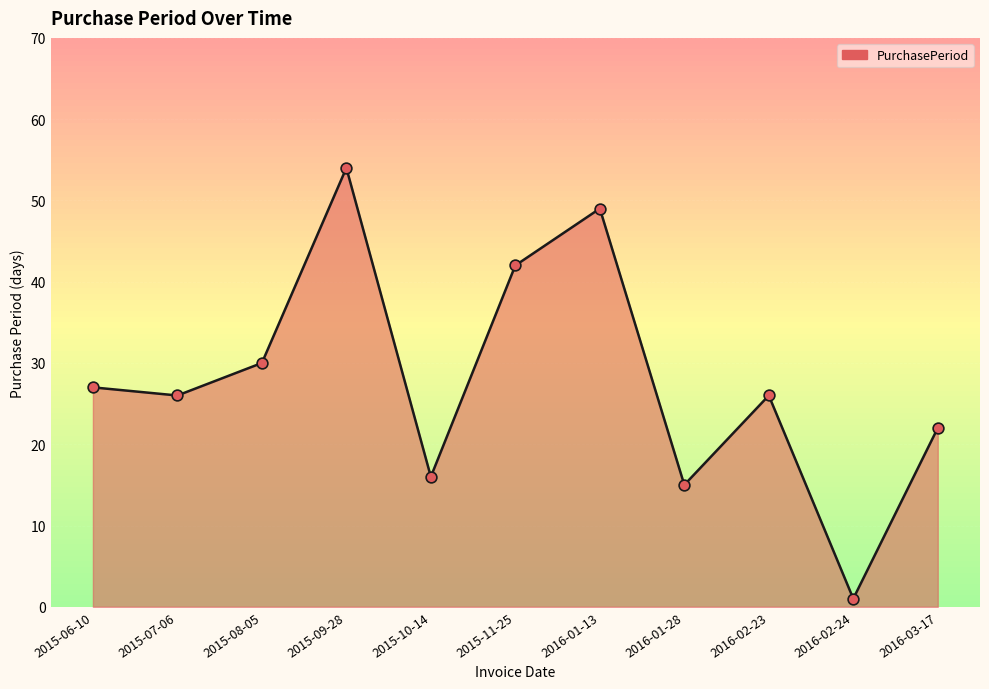

What is the change in value from 2016-01-13 to 2016-03-17?

-27